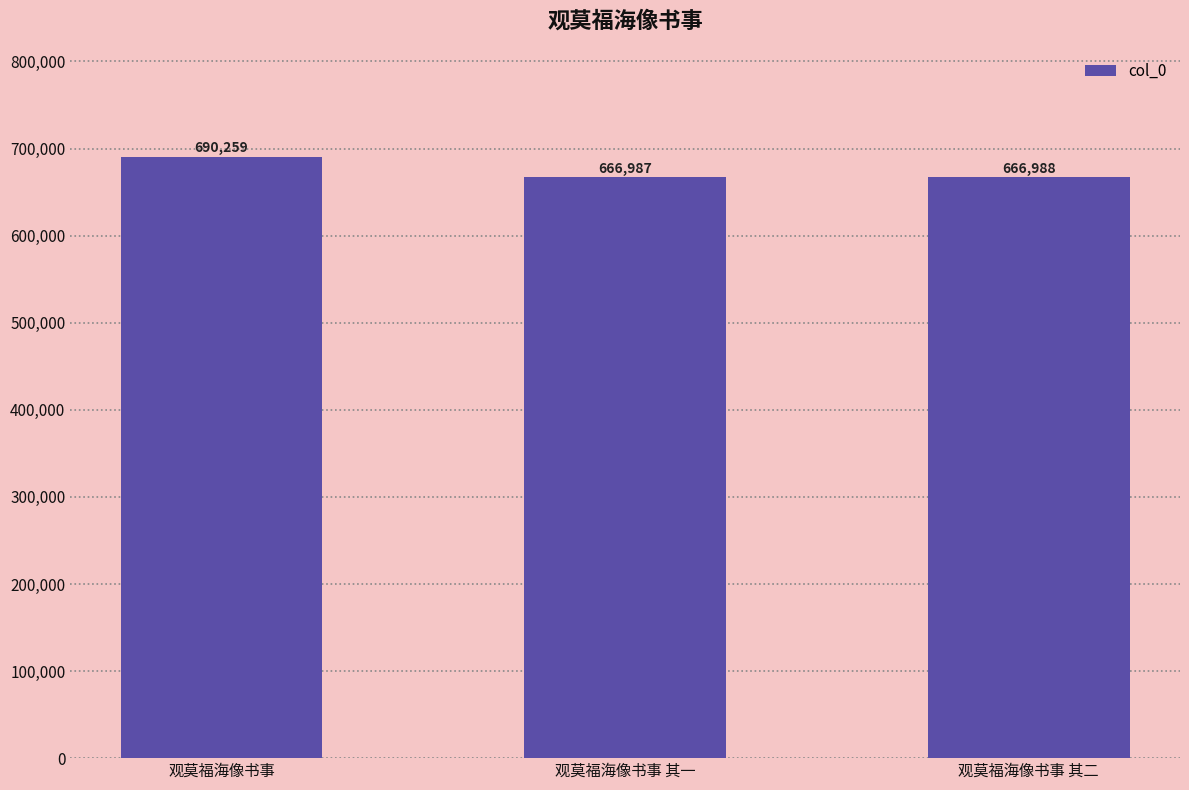

Count the number of categories in the chart.

3